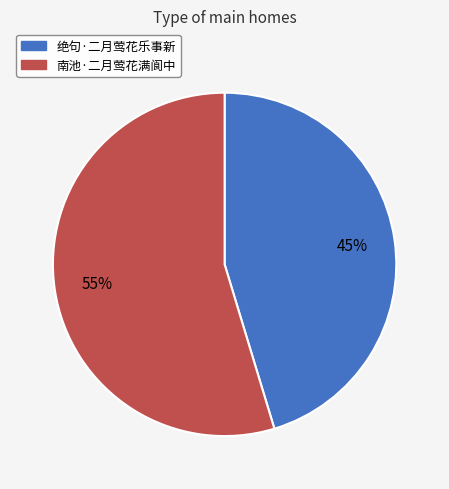

Is it true that 绝句·二月莺花乐事新 is 53% of the pie?

False